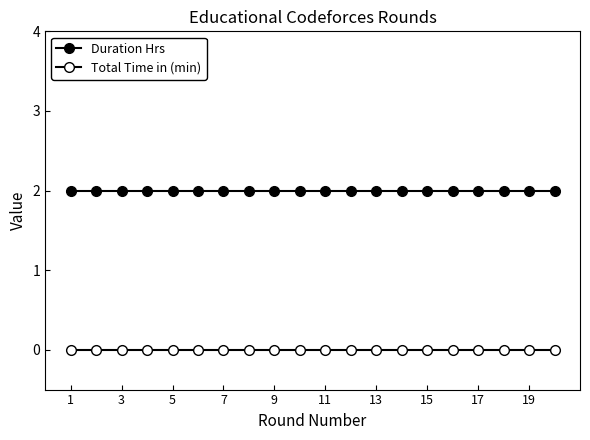

True or false: Duration Hrs and Total Time in (min) cross at least once.

False